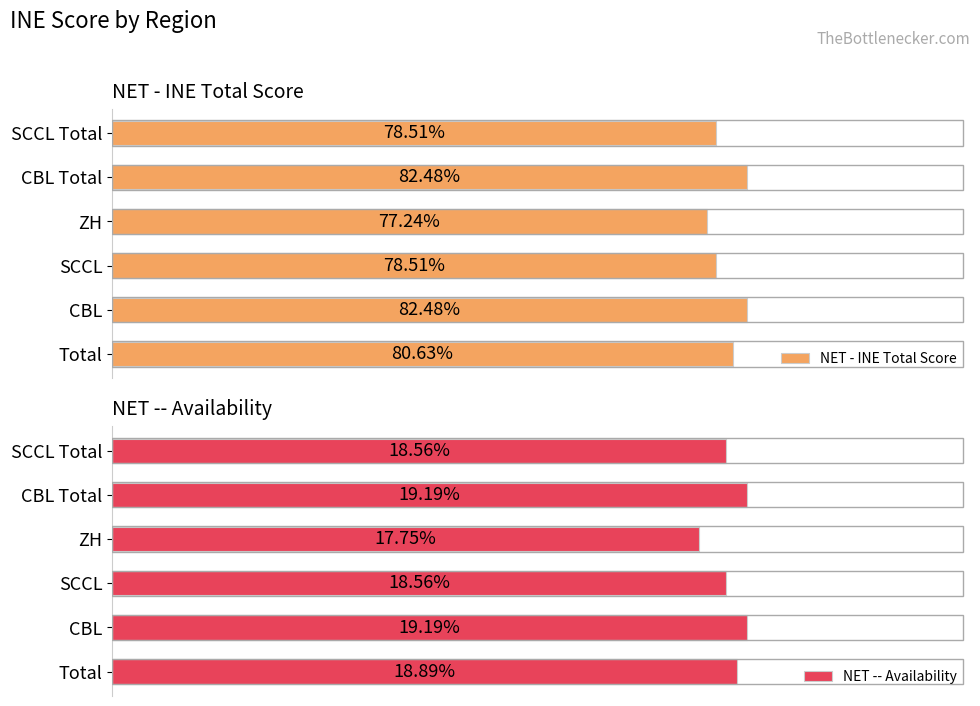

Read the NET -- Availability value at CBL.

19.2